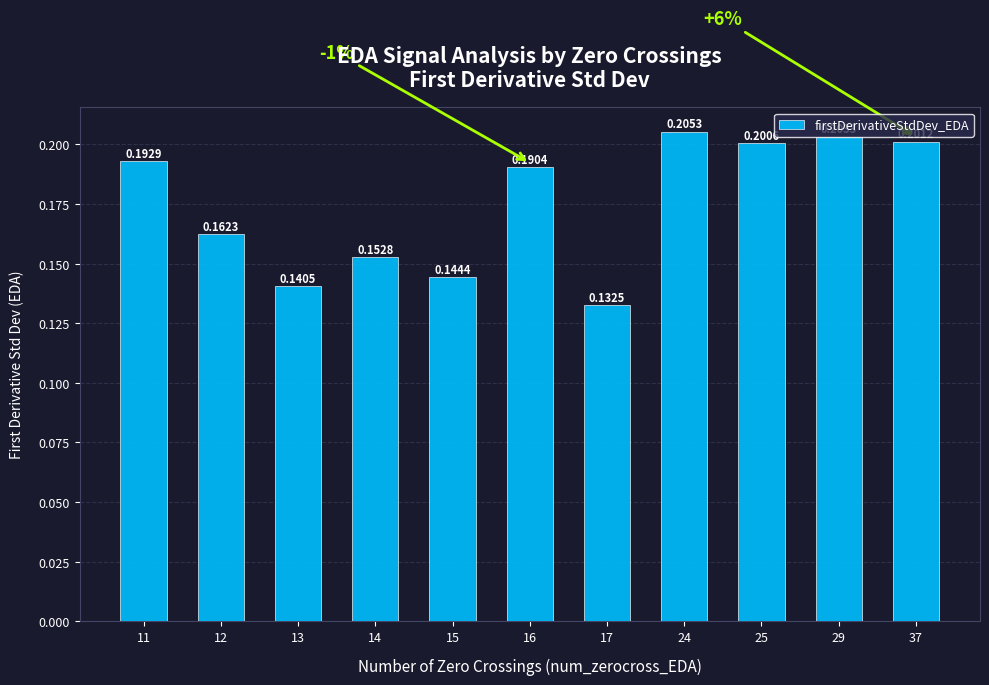

At which category does the chart reach its minimum across all series?

17